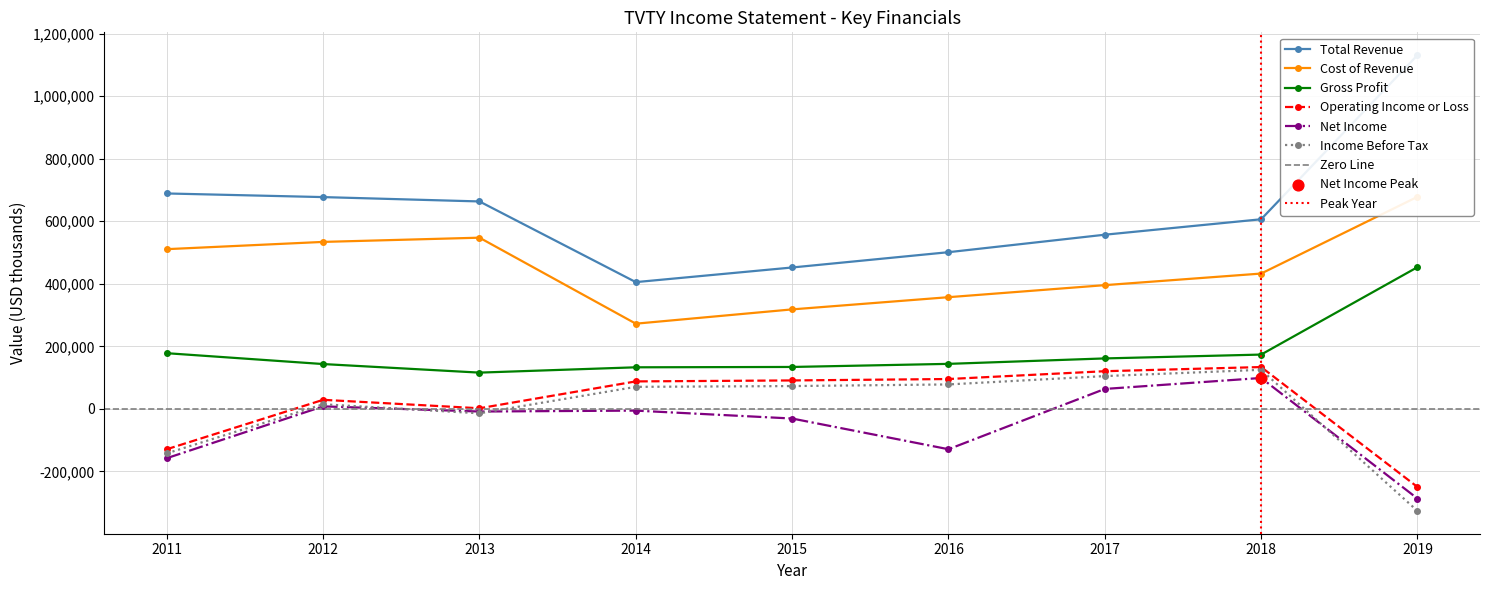

Which series contains the highest Y value?

Total Revenue